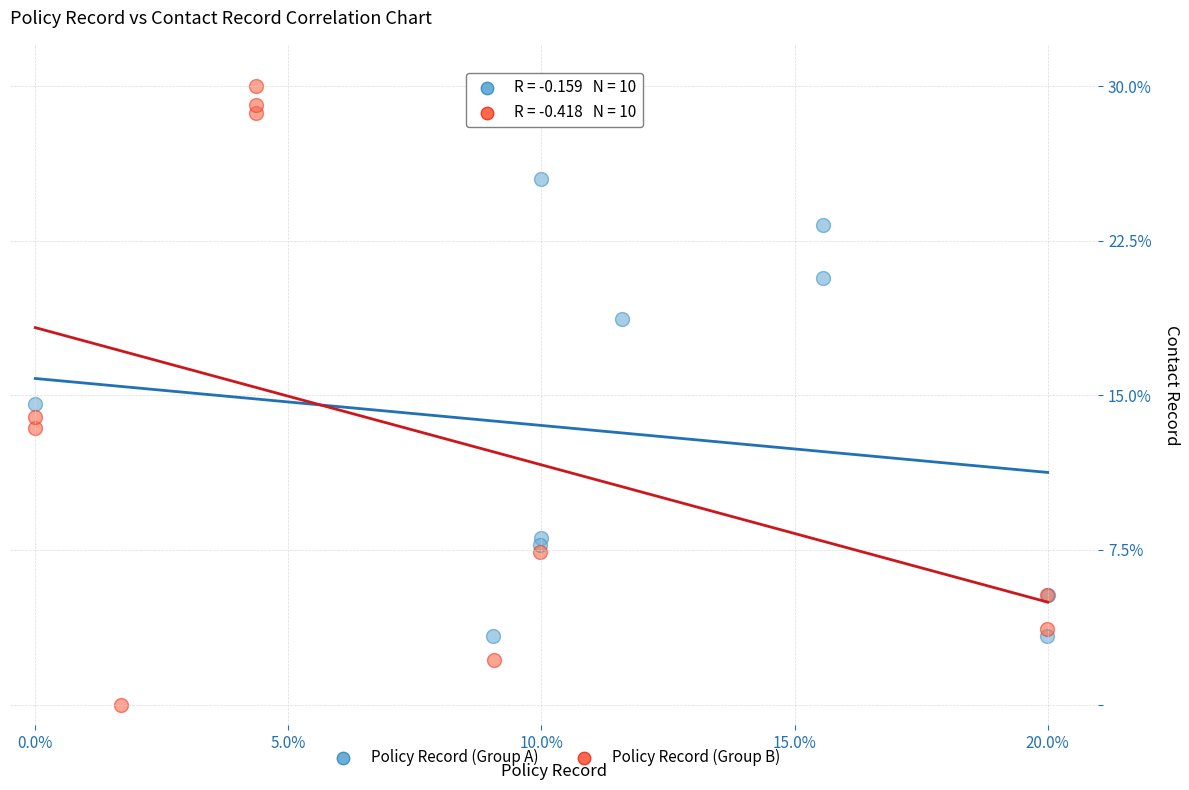

Which series reaches the minimum Y coordinate?

Policy Record (Group B)